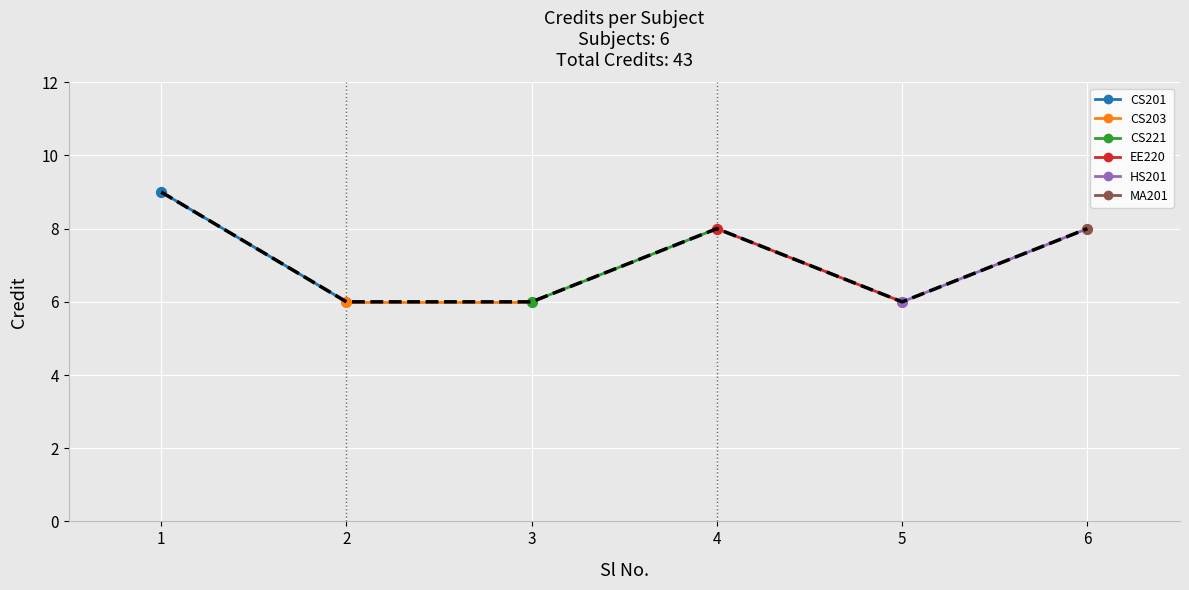

Approximately how many times larger is the value at 3 compared to 1?

0.7